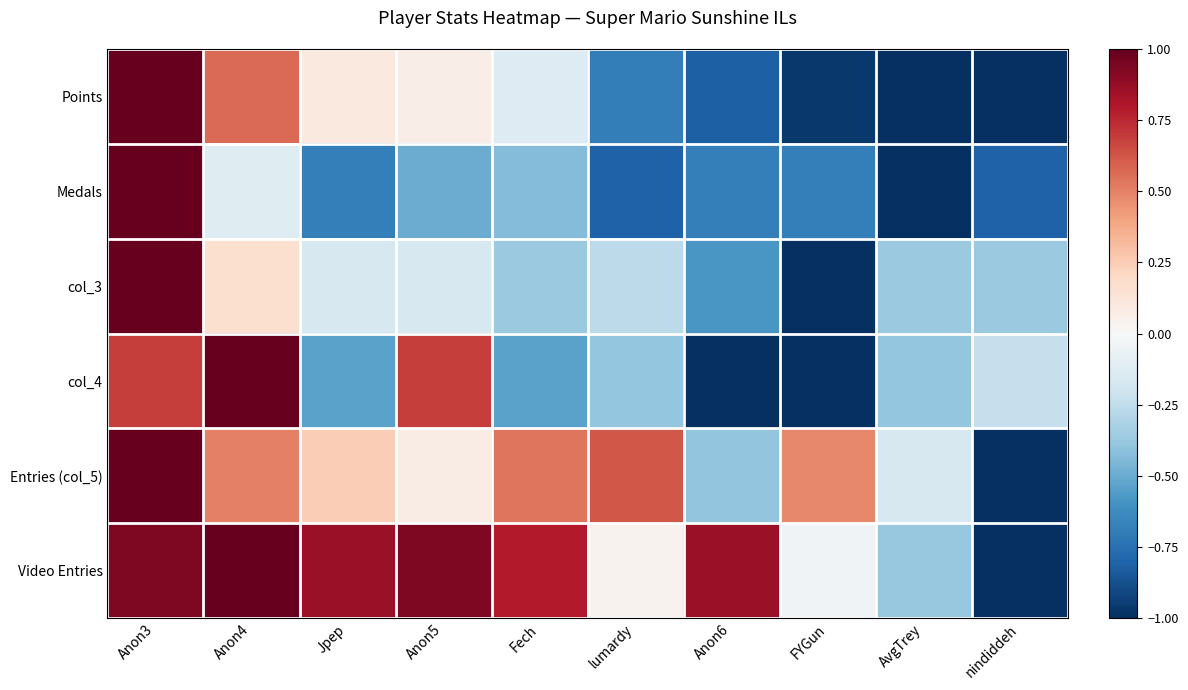

Between Fech and Anon6, which series saw the biggest shift?

Entries (col_5)